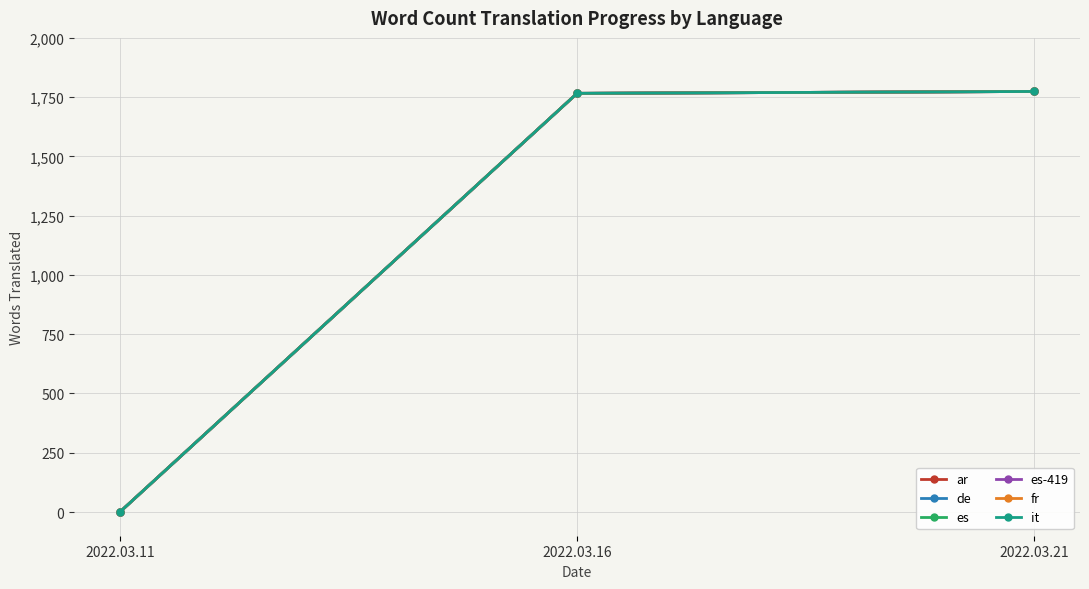

What value does the ar series have at 2022.03.16, to the nearest 100?

1800